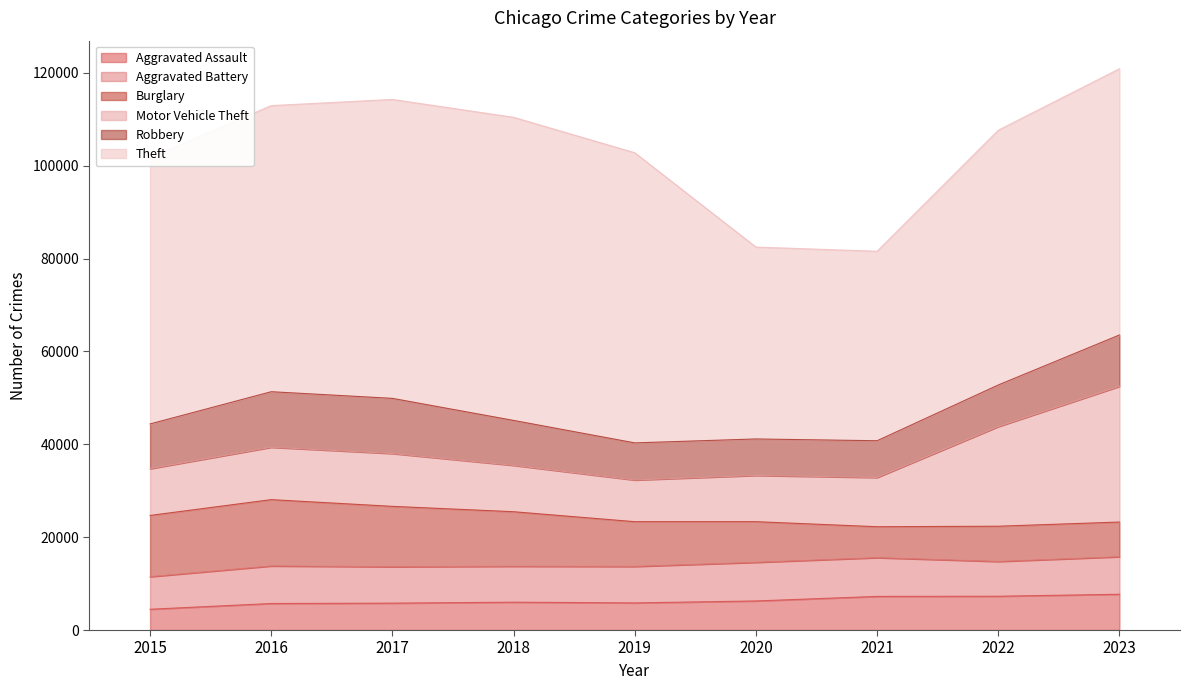

What is the difference between the Motor Vehicle Theft values at 2016 and 2018?

1301